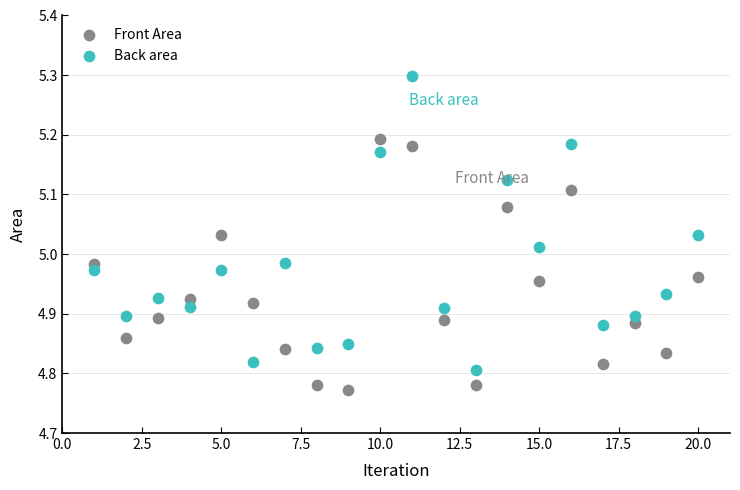

Which series has the widest spread of Y values?

Back area